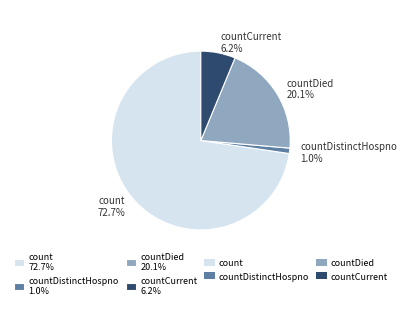

Count the number of slices in the pie.

4